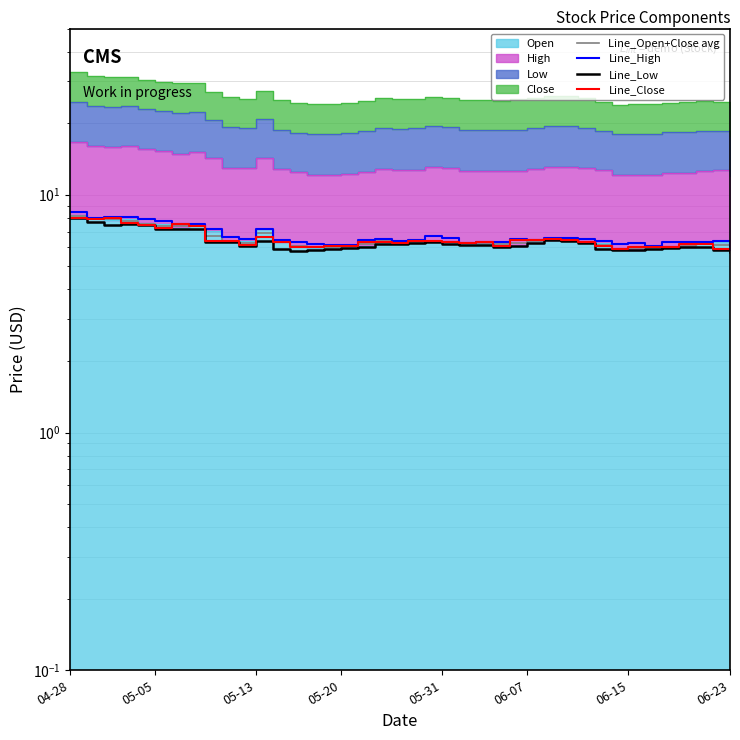

After their last crossing, which series has the higher values: Line_Close or Line_Open+Close avg?

Line_Close